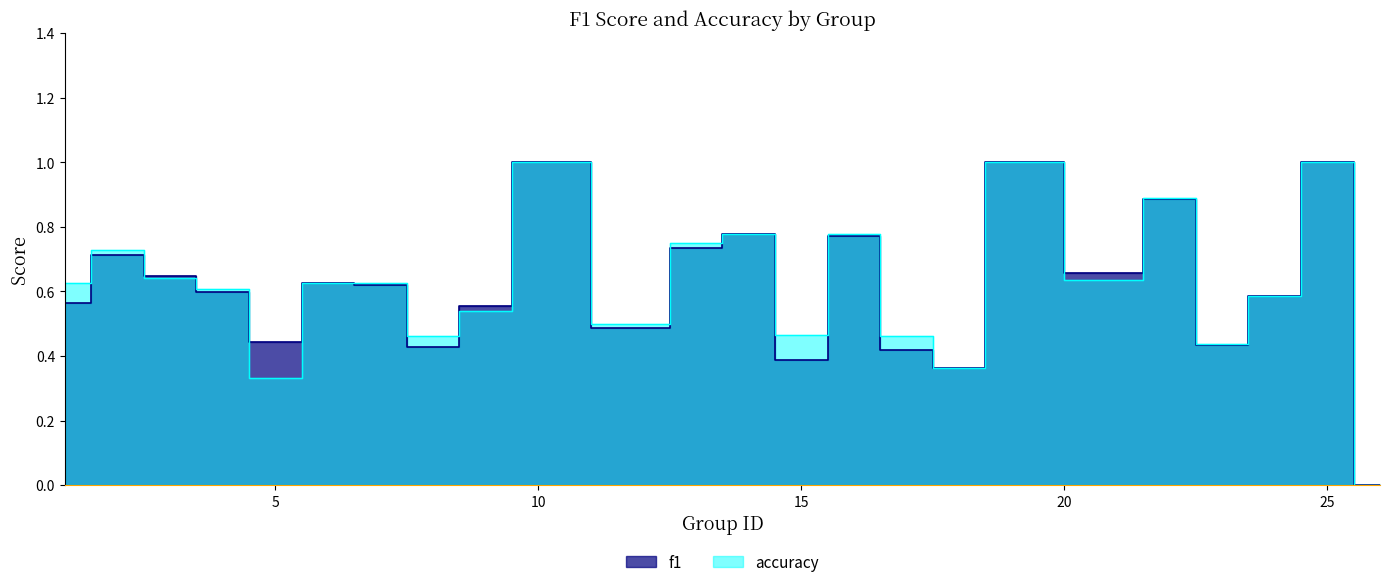

What are all the series names shown in the legend?

f1, accuracy